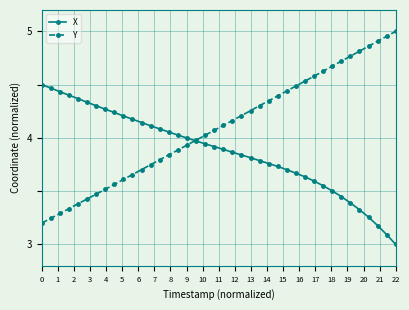

What is the minimum value shown in the chart?

3.0